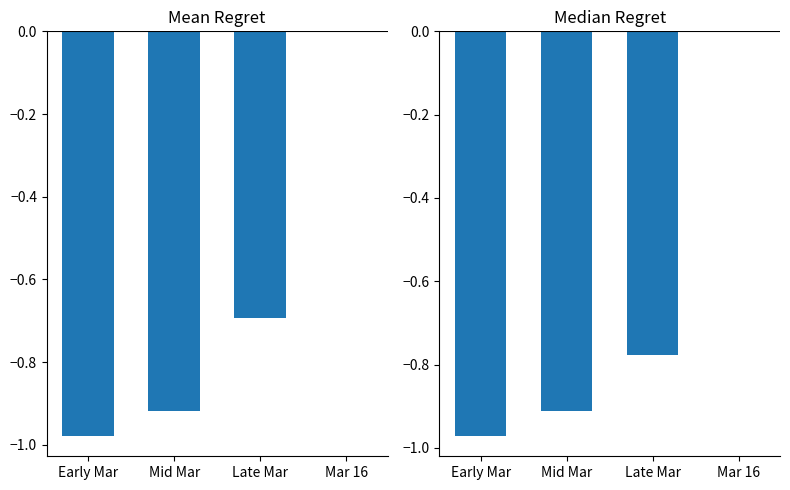

Which series has the largest range (max minus min)?

Mean Regret